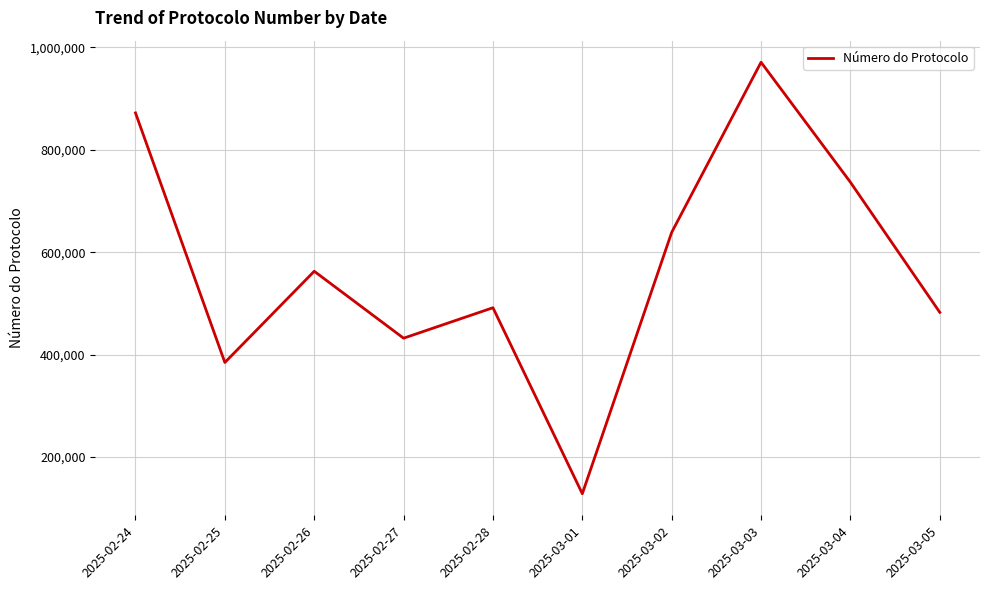

The chart shows a value of 1205273 at 2025-03-04. True or false?

False